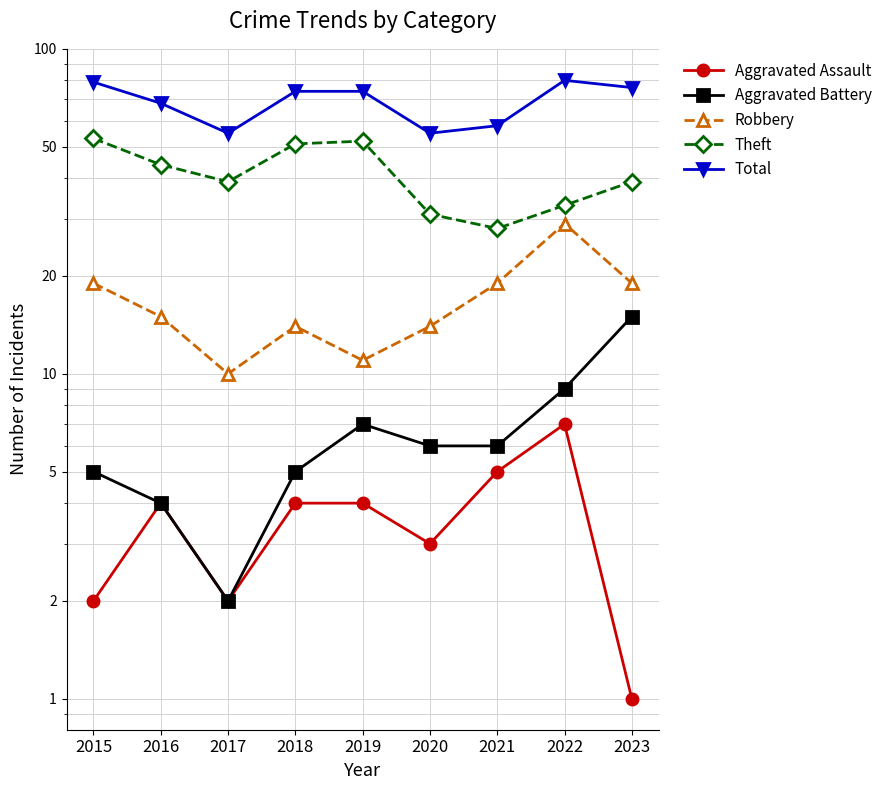

List the labels in order of Total value, largest first.

2022, 2015, 2023, 2018, 2019, 2016, 2021, 2017, 2020